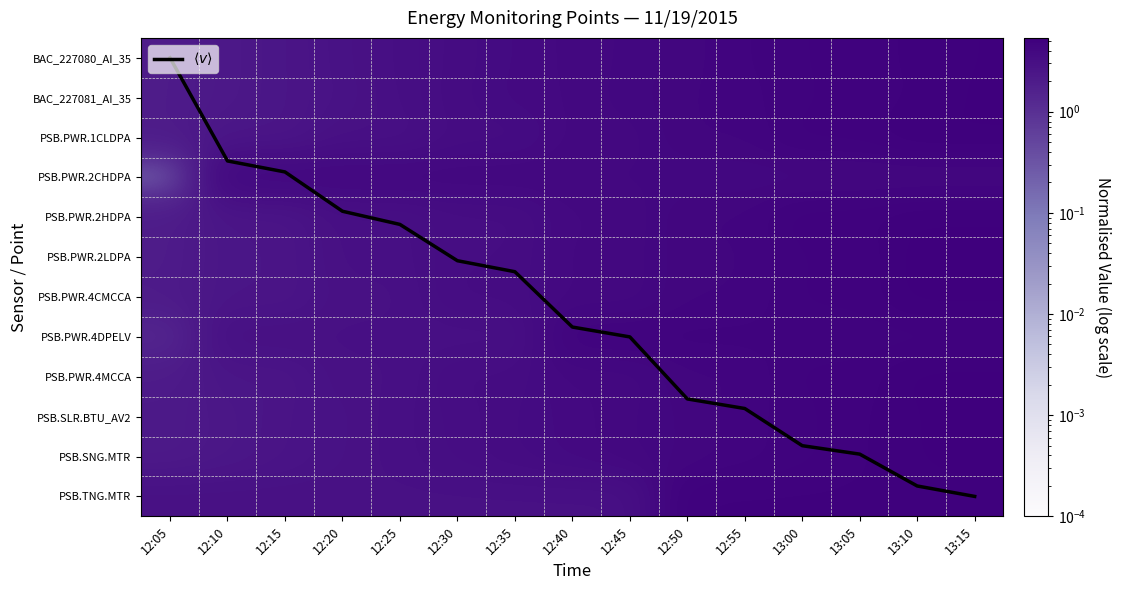

Which has a higher value, 12:30 or 12:55?

12:55